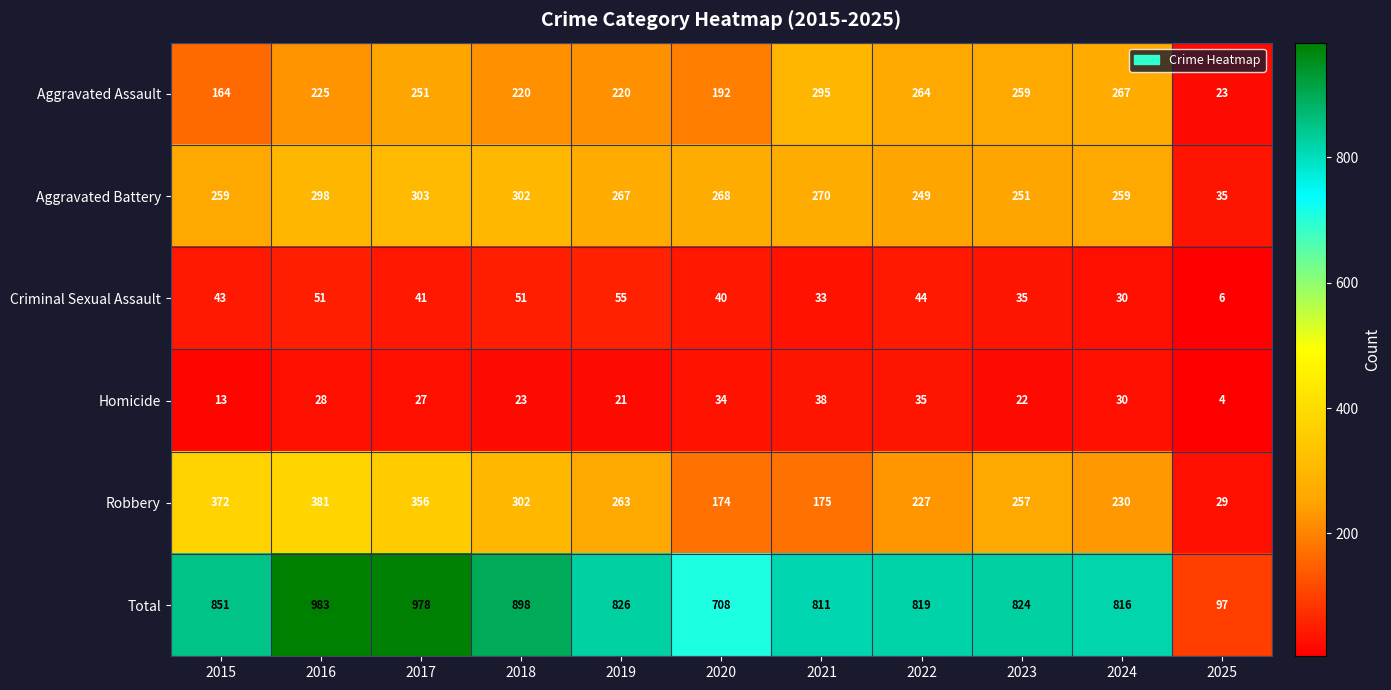

Which series has the largest total across all categories?

Total